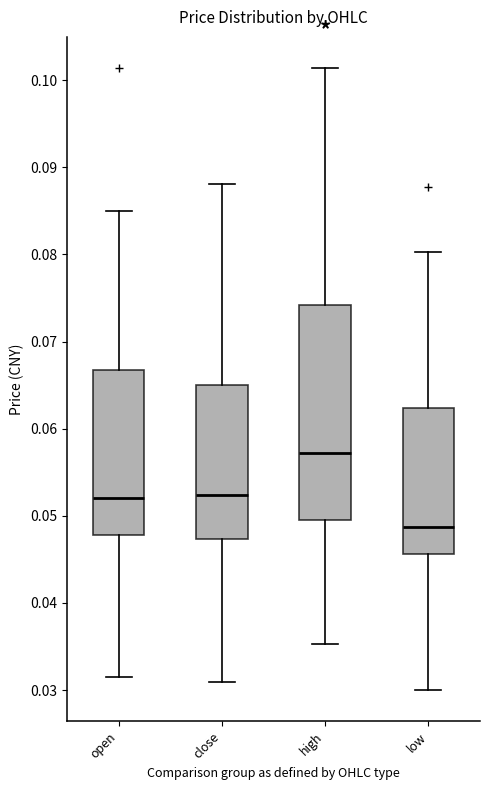

Which box has the highest median line?

high